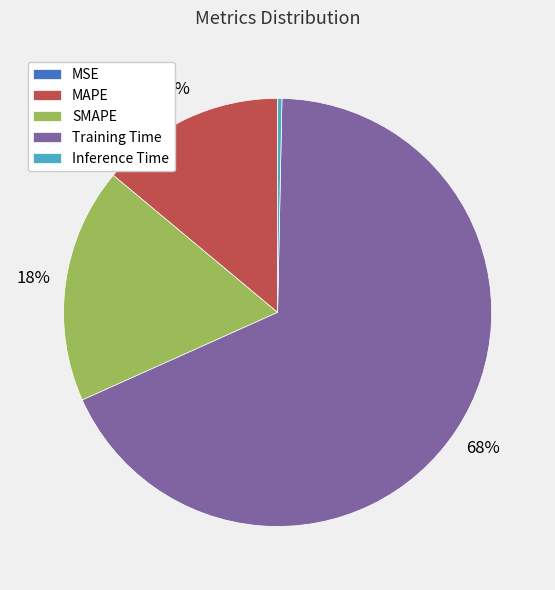

Which category has the biggest portion of the pie?

Training Time